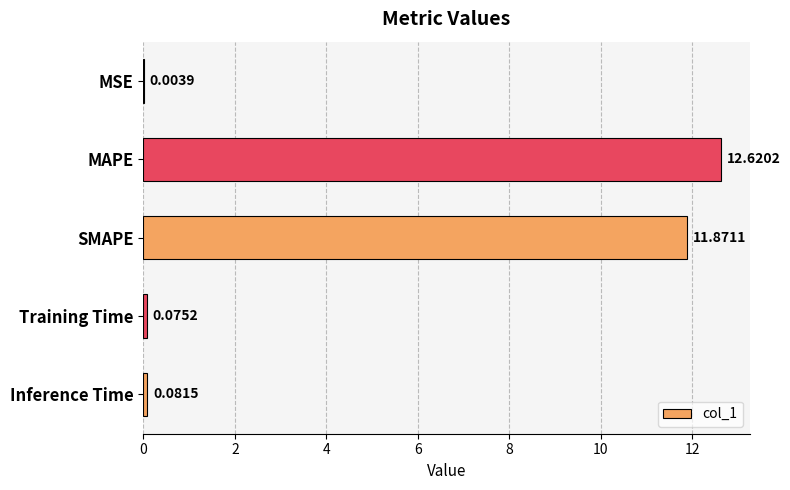

Which has a higher value, SMAPE or Training Time?

SMAPE